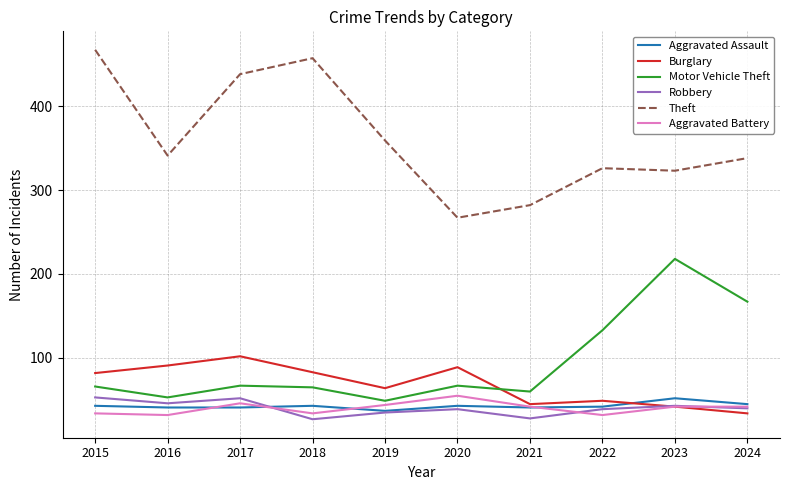

Does the chart have visible grid lines?

Yes